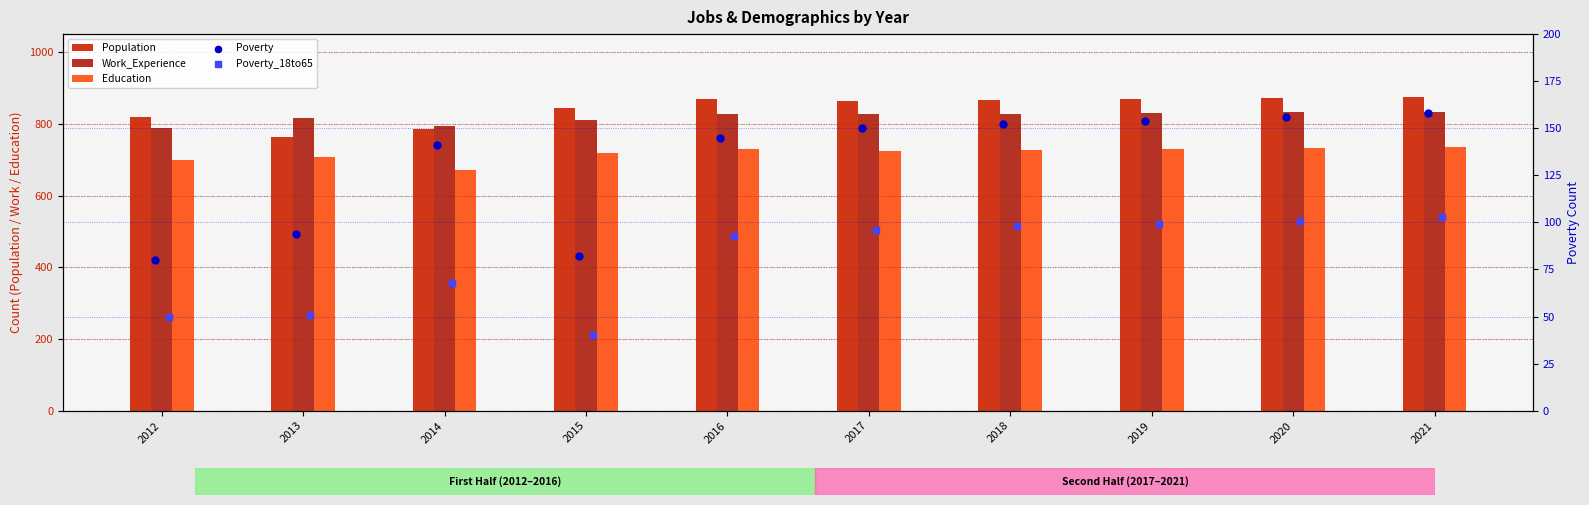

Which series has the widest spread of Y values?

Population